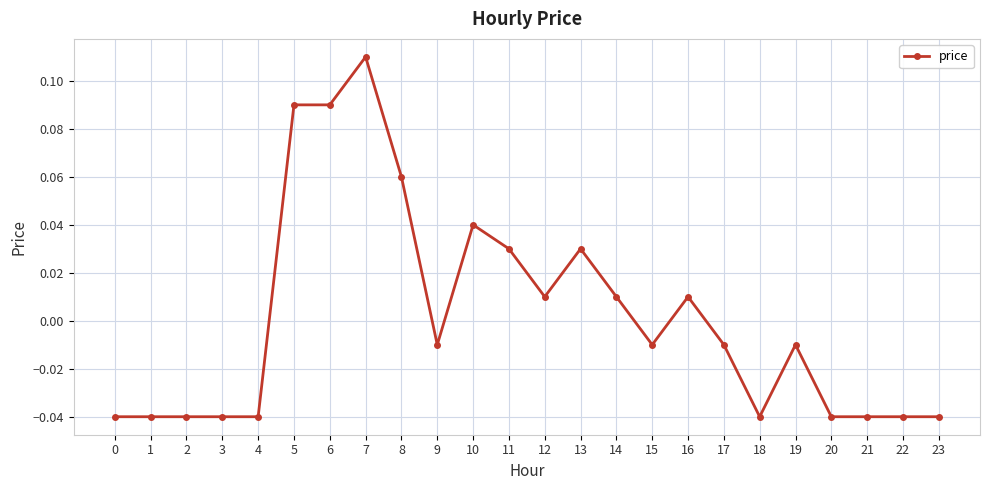

Where does the data first go above 0?

5